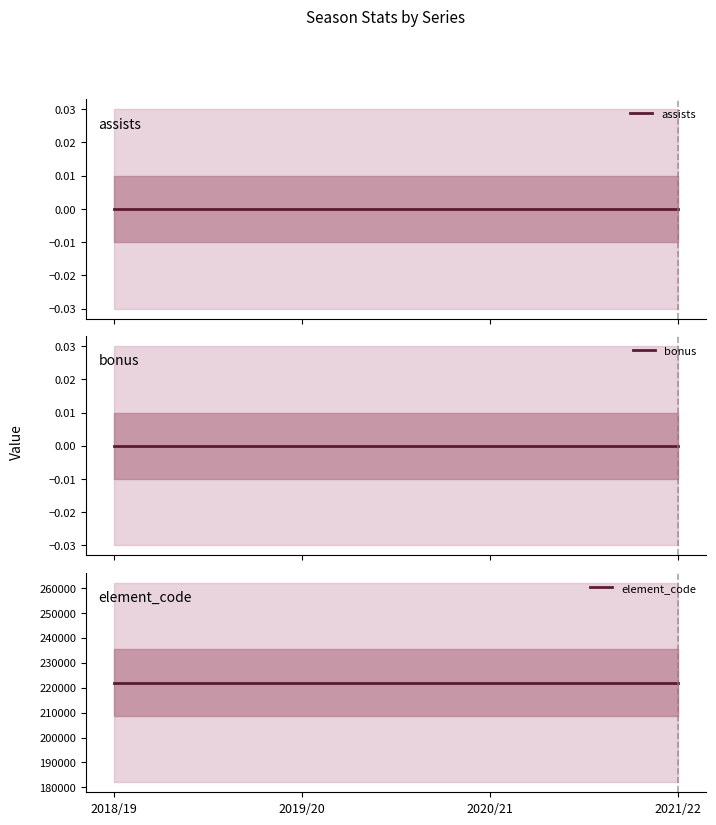

What is the difference between the highest and lowest values at 2021/22?

222017